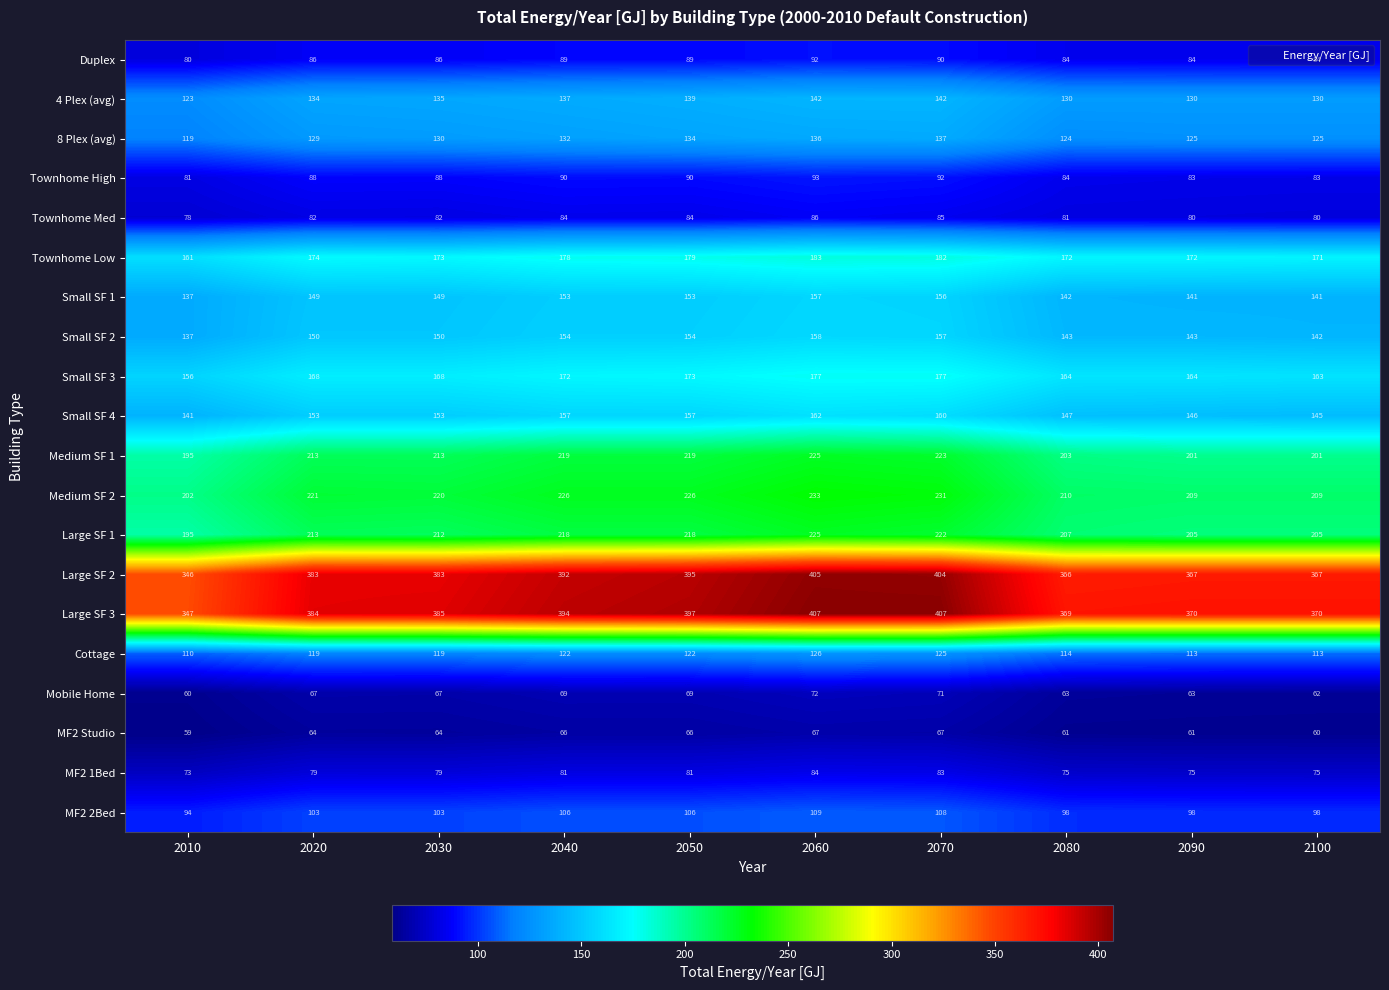

What is the sum of all Large SF 3 values?

3830